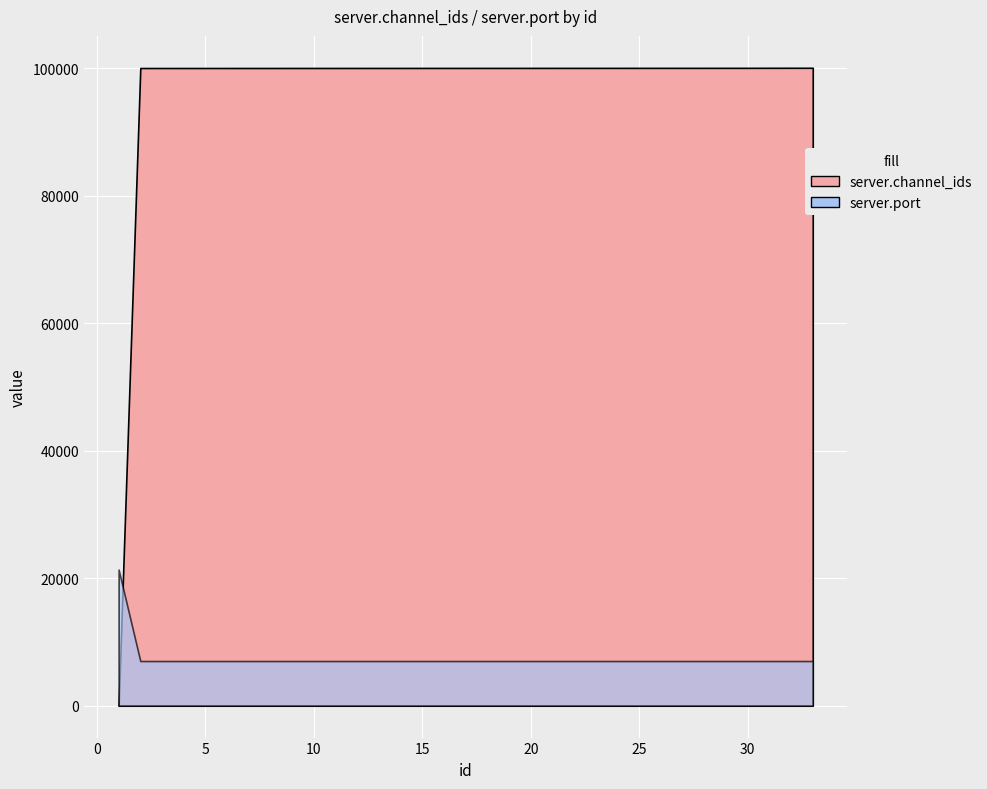

At how many categories does at least one series exceed 40102?

32